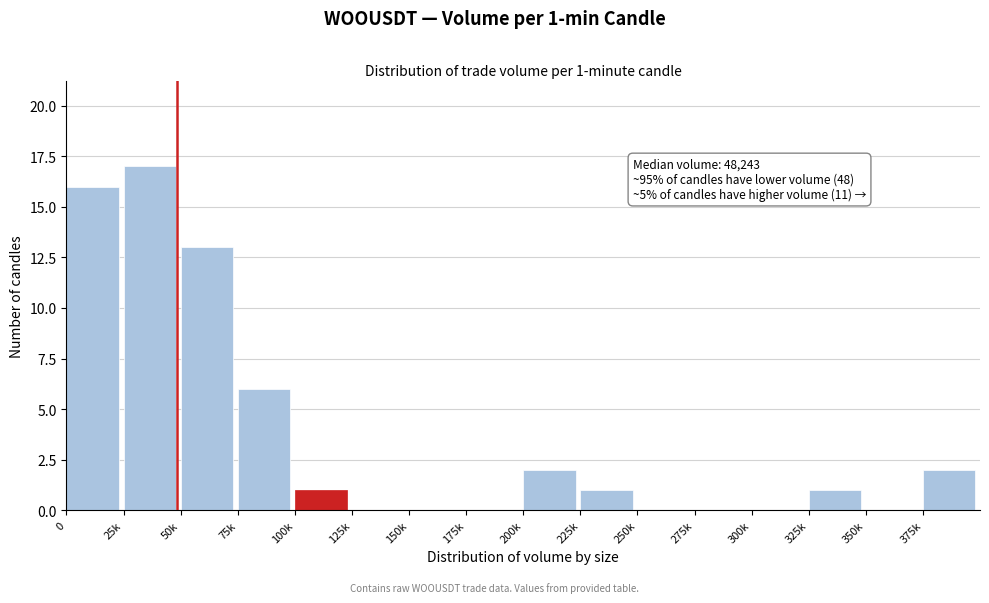

Reading left to right, list all the values displayed in this chart.

0=16	25k=17	50k=13	75k=6	100k=1	125k=0	150k=0	175k=0	200k=2	225k=1	250k=0	275k=0	300k=0	325k=1	350k=0	375k=2